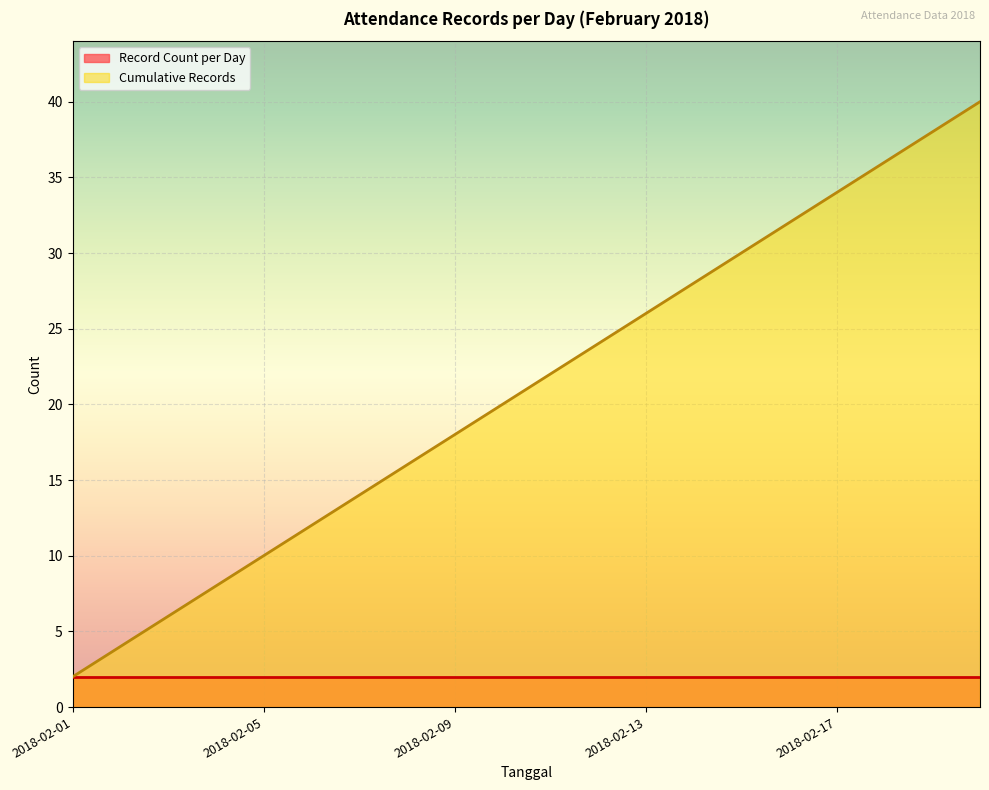

Which series has the widest spread of values?

Cumulative Records